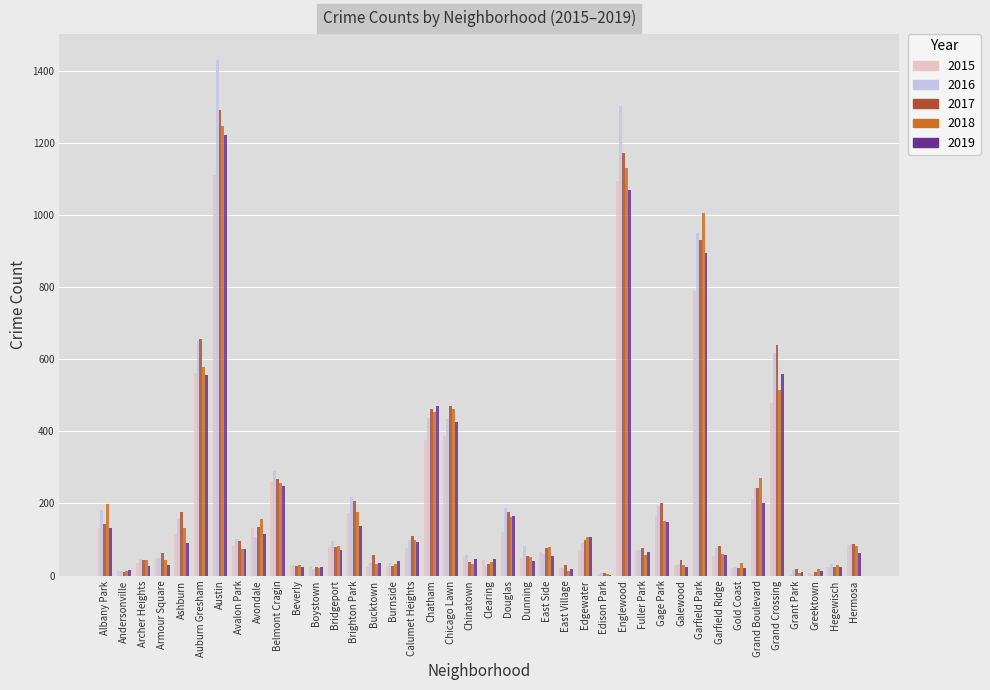

The value of 2019 at Ashburn is 89. True or false?

True